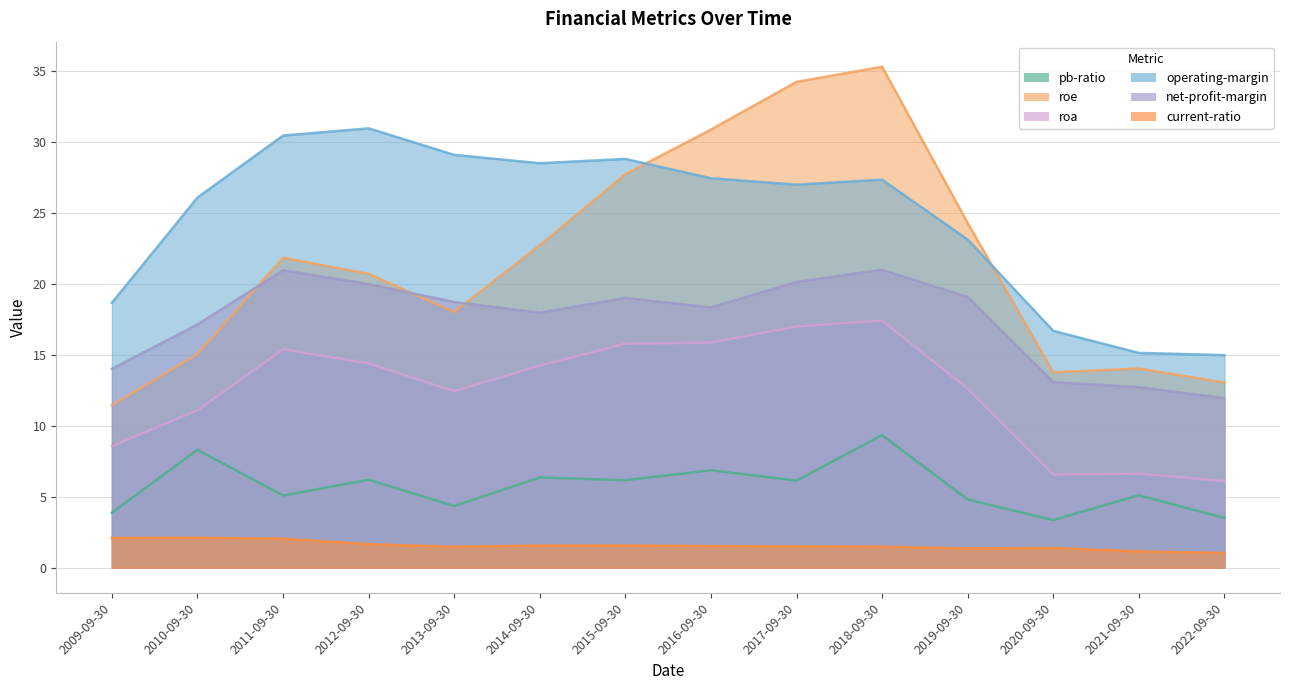

How many lines are shown in the chart?

6